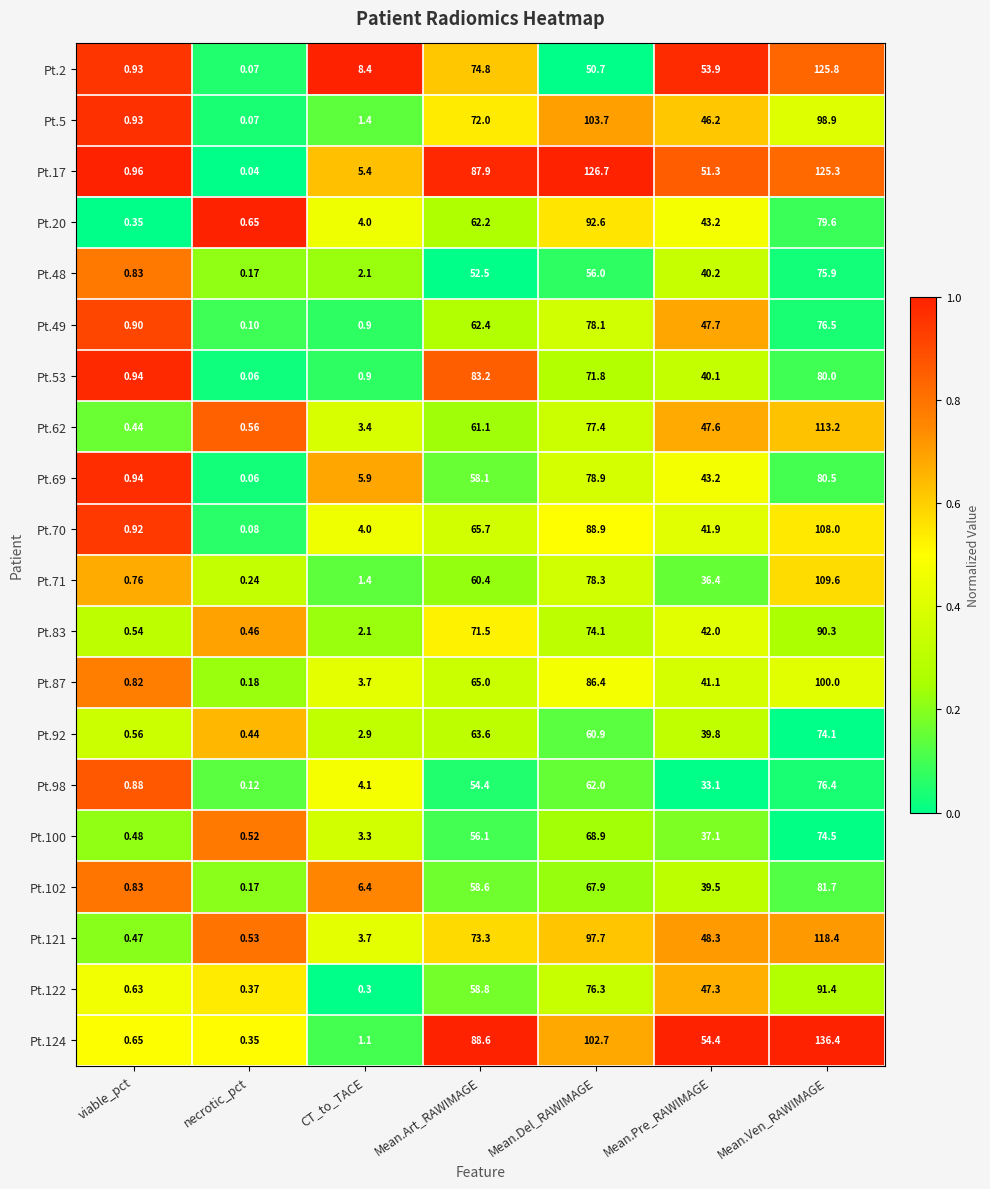

List the series in order of their peak value, lowest first.

Pt.92, Pt.100, Pt.48, Pt.98, Pt.49, Pt.69, Pt.102, Pt.53, Pt.83, Pt.122, Pt.20, Pt.87, Pt.5, Pt.70, Pt.71, Pt.62, Pt.121, Pt.2, Pt.17, Pt.124